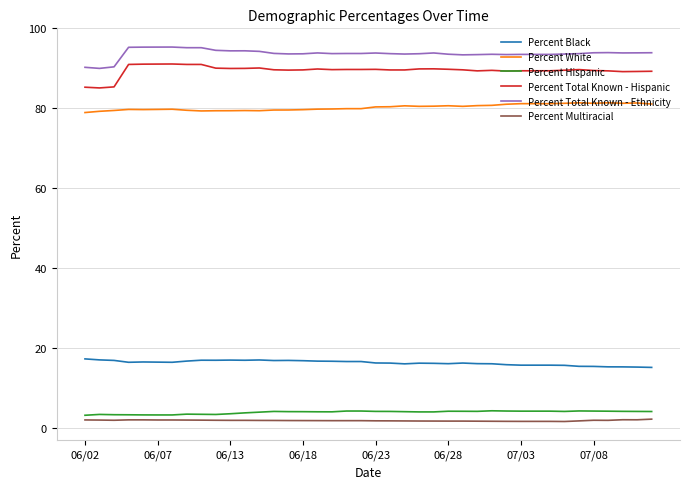

Rank the series by their maximum value, from highest to lowest.

Percent Total Known - Ethnicity, Percent Total Known - Hispanic, Percent White, Percent Black, Percent Hispanic, Percent Multiracial